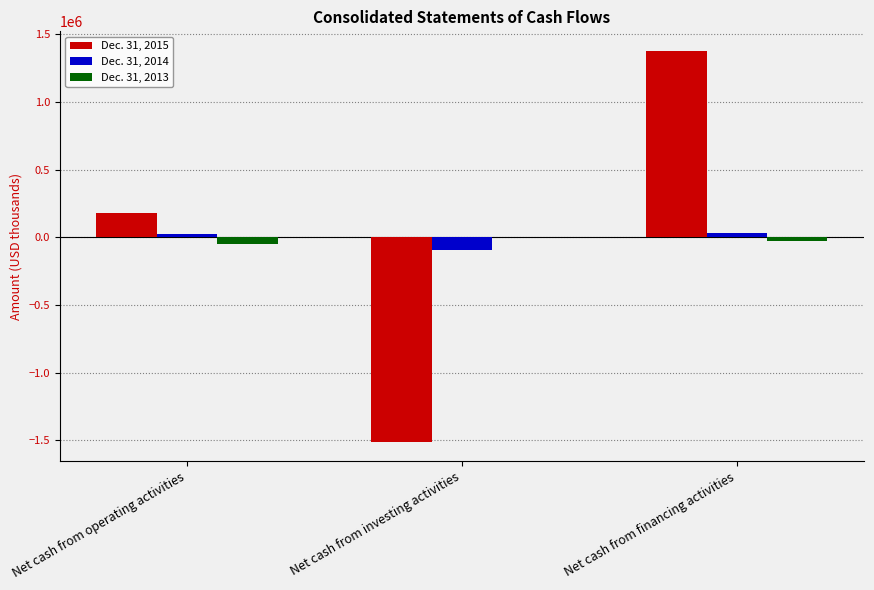

What is the sum of all Dec. 31, 2015 values?

47290